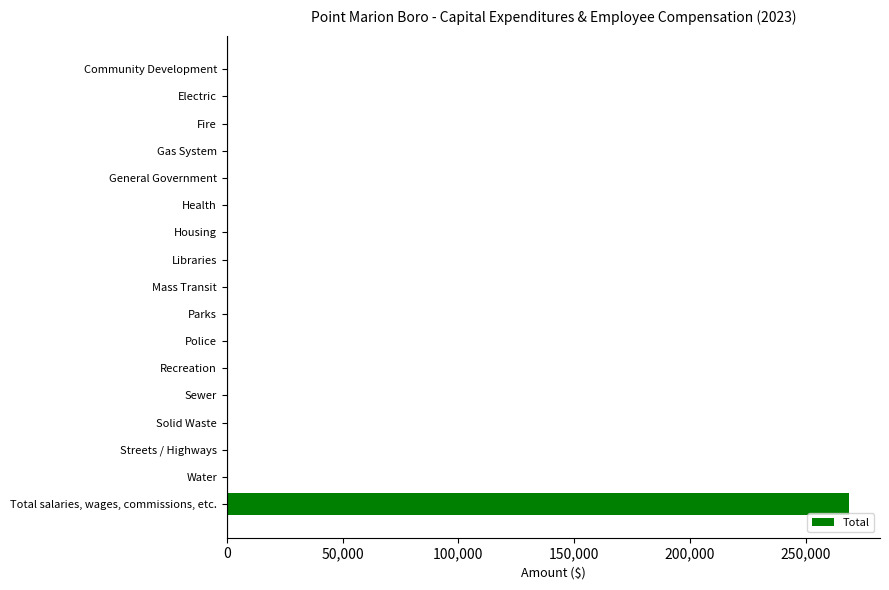

What is the sum of all values?

268685